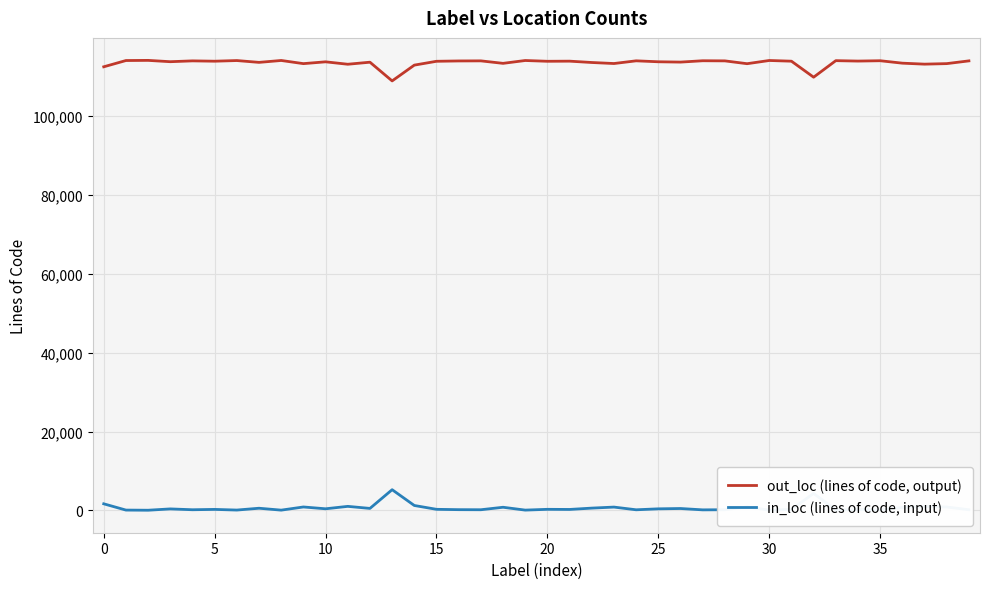

Which series has the largest total across all categories?

out_loc (lines of code, output)